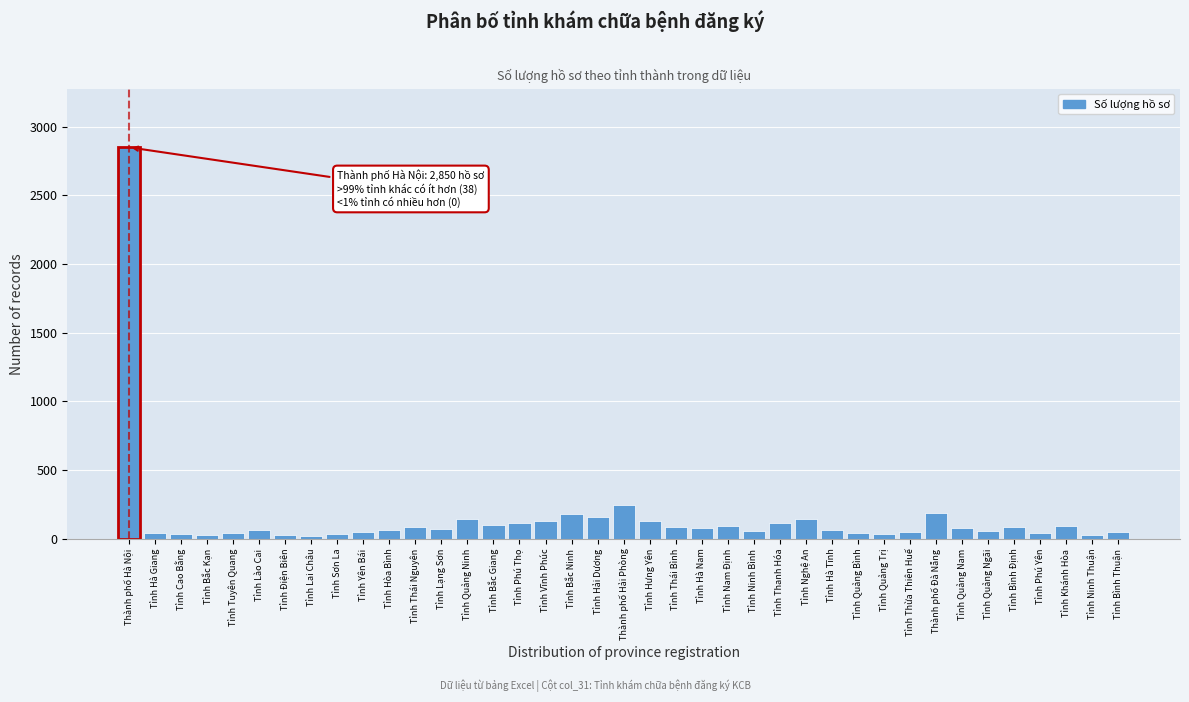

What is the greatest value displayed?

2850